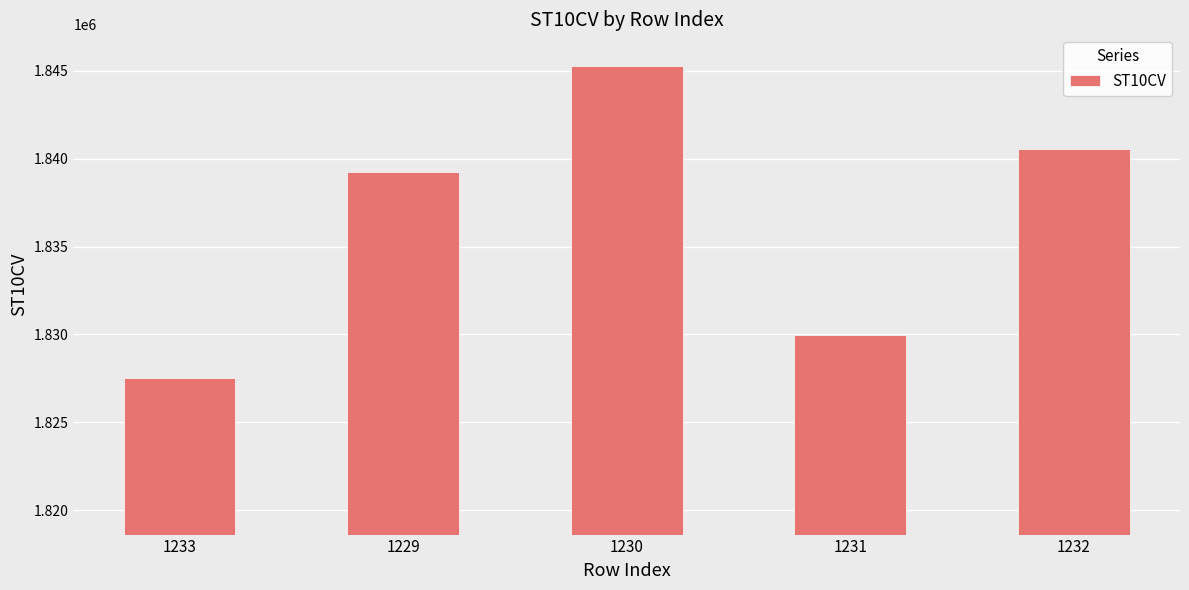

What is the change in value from 1233 to 1231?

+2460